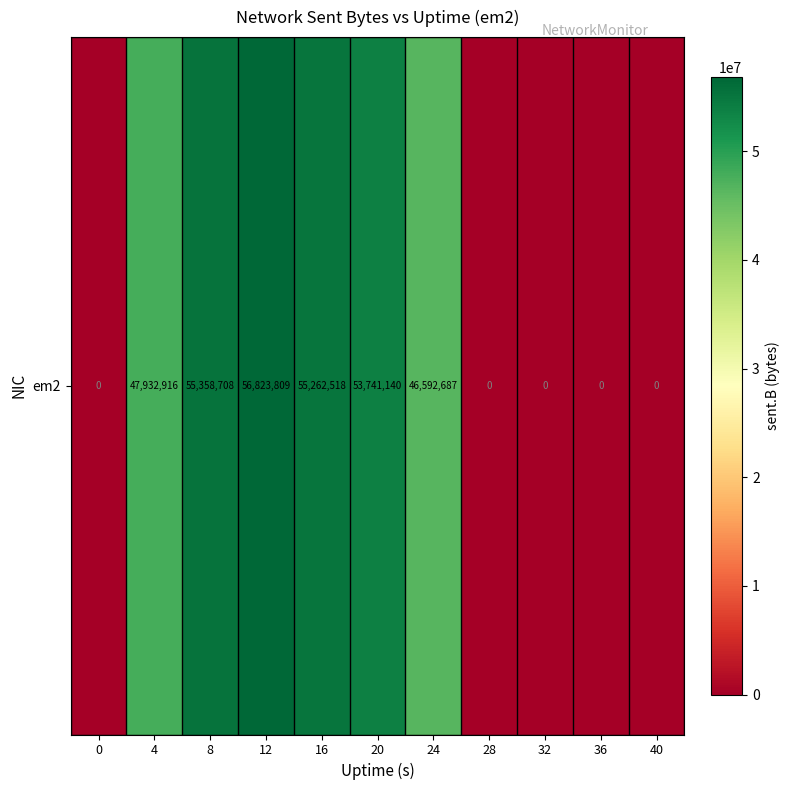

Approximately how many times larger is the value at 12 compared to 16?

1.0